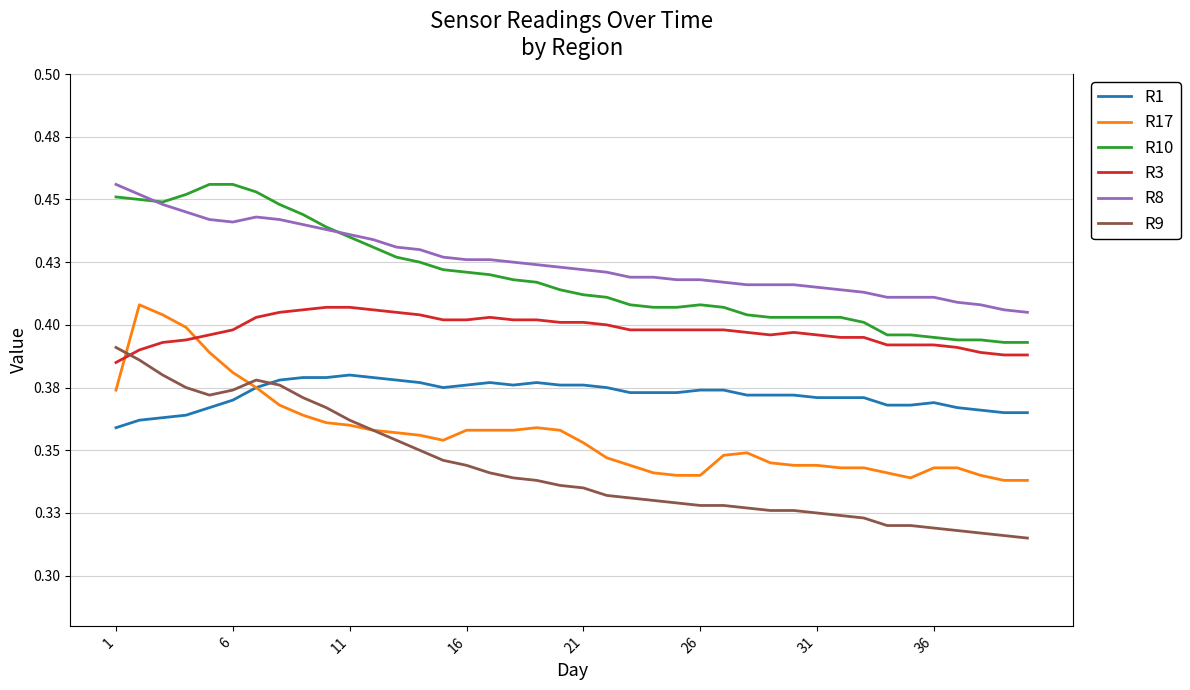

What are all the series names shown in the legend?

R1, R17, R10, R3, R8, R9